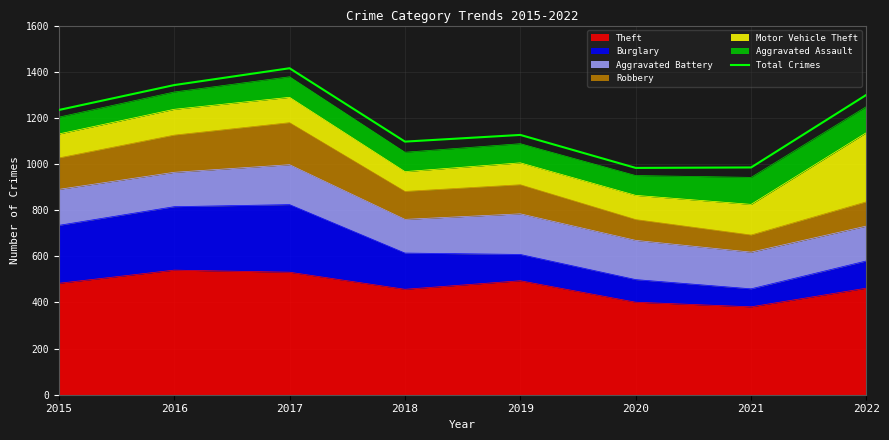

Reading right to left, extract all data points from this chart.

1300	985	983	1126	1097	1415	1342	1234